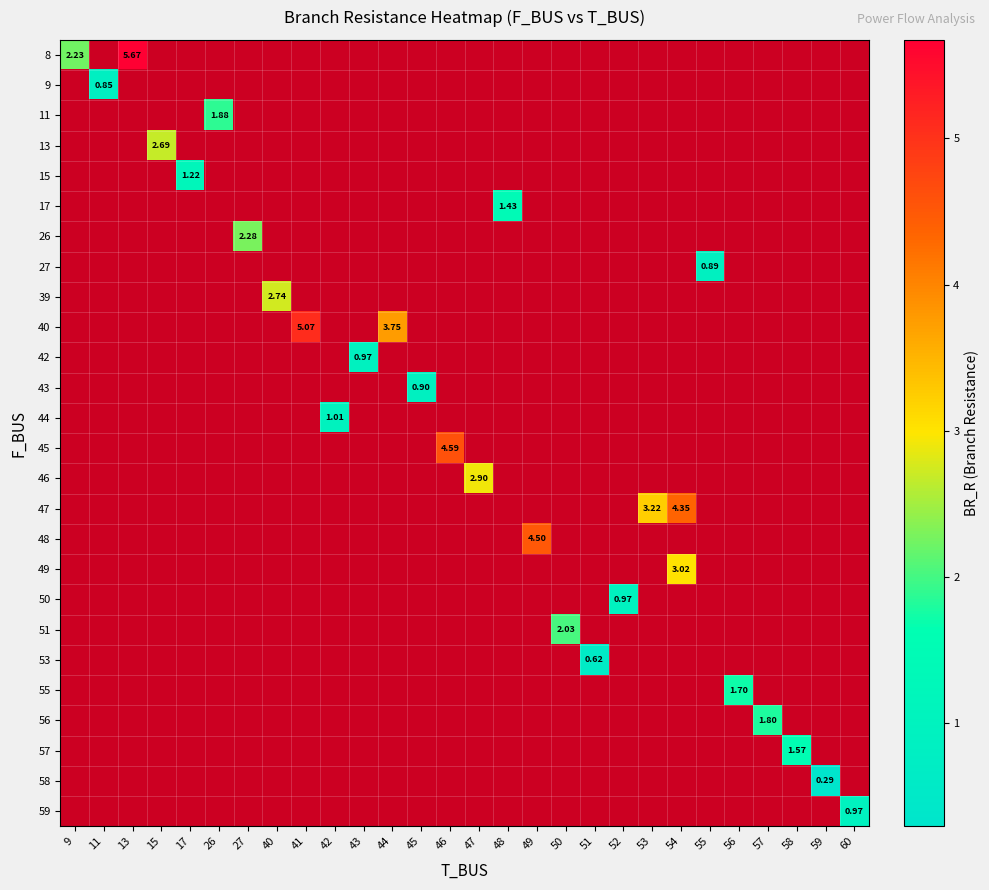

Which series has the widest spread of values?

row_0